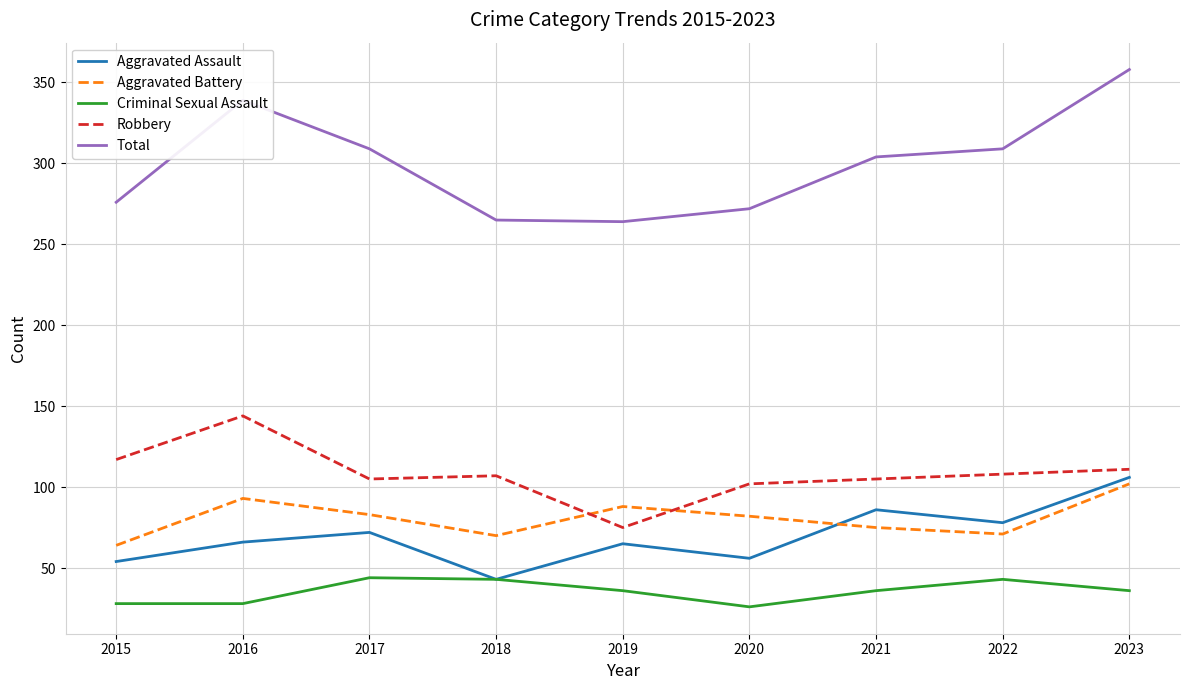

Is this an area chart (filled region under the line)?

No